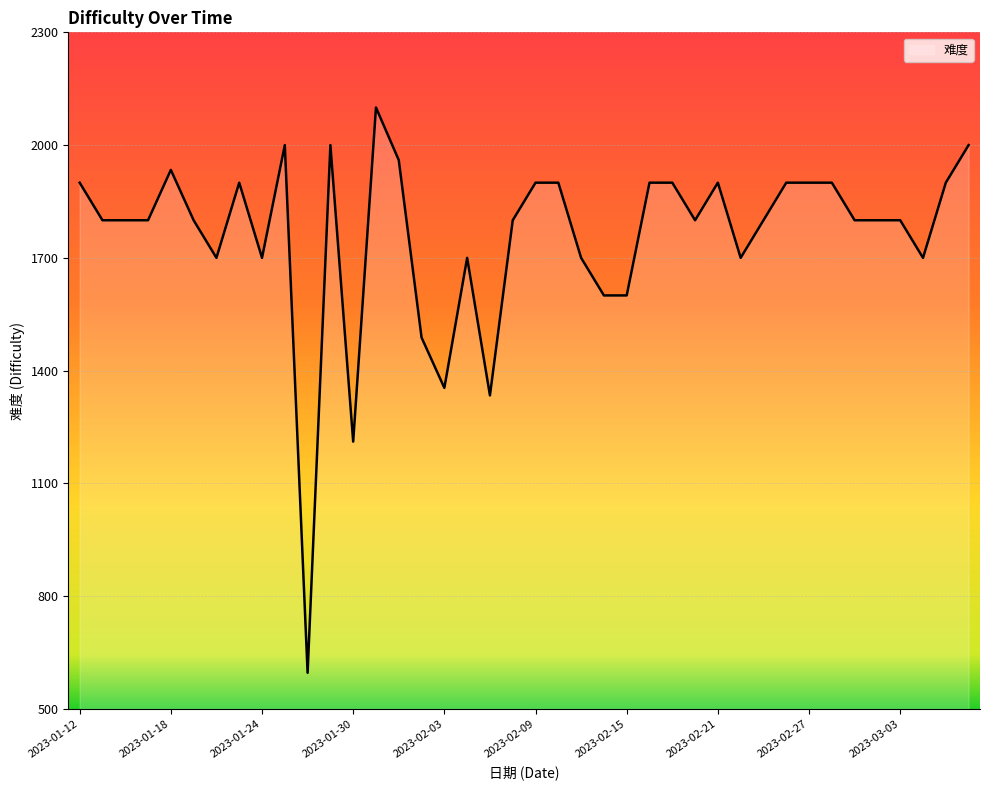

What is the smallest value displayed?

596